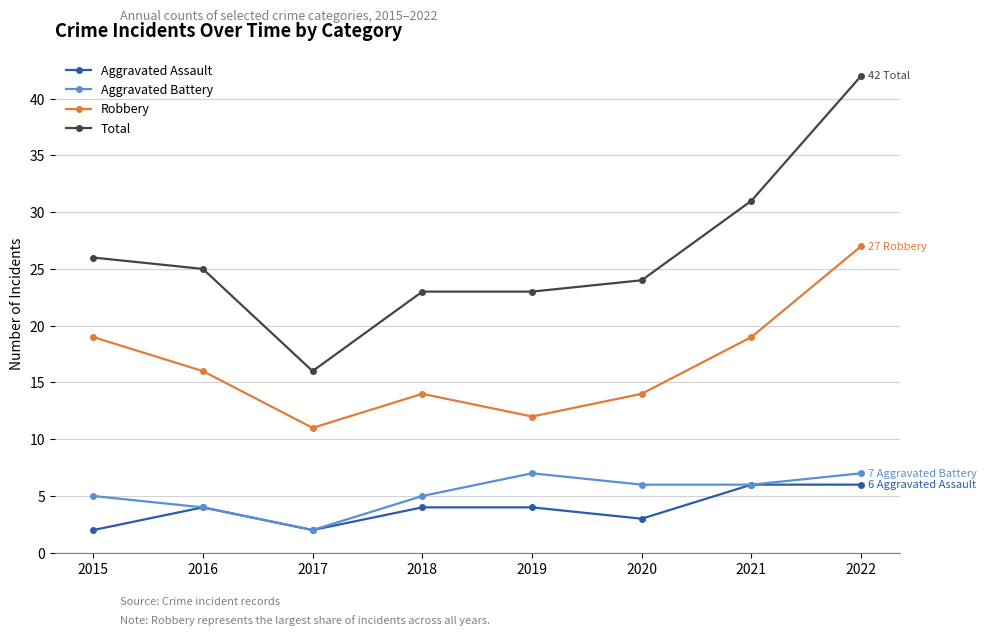

What is the approximate value of Aggravated Battery at 2015?

5